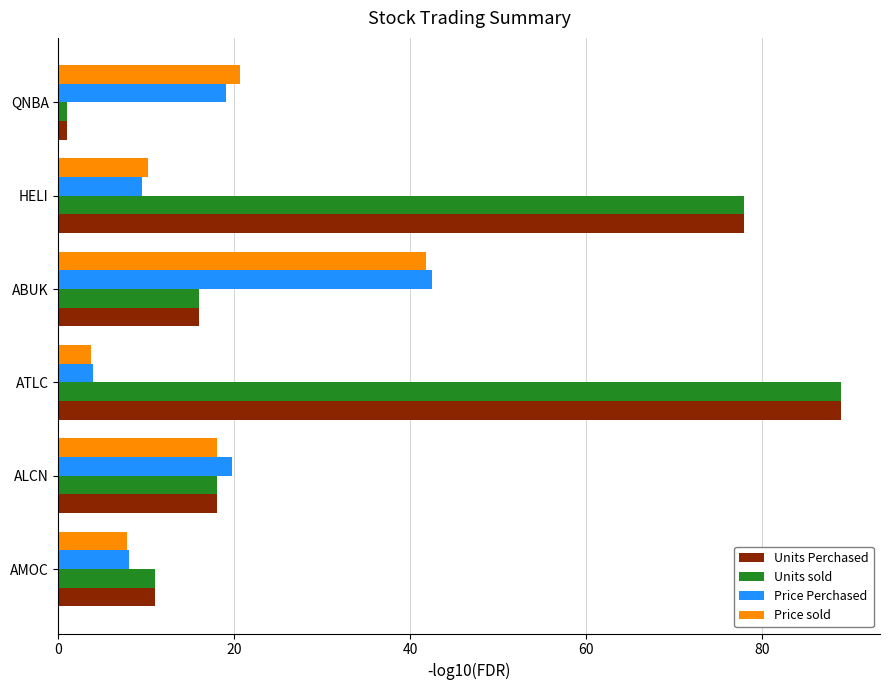

What are all the series names shown in the legend?

Units Perchased, Units sold, Price Perchased, Price sold